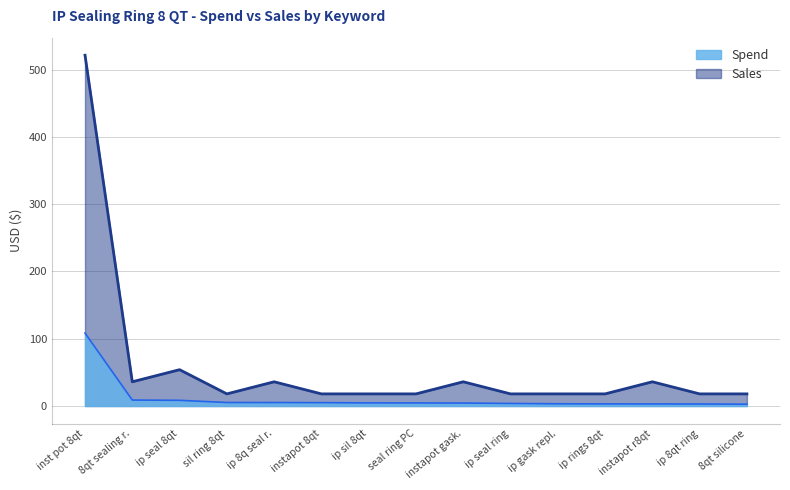

Which has a higher value, ip 8qt ring or instapot gask.?

instapot gask.